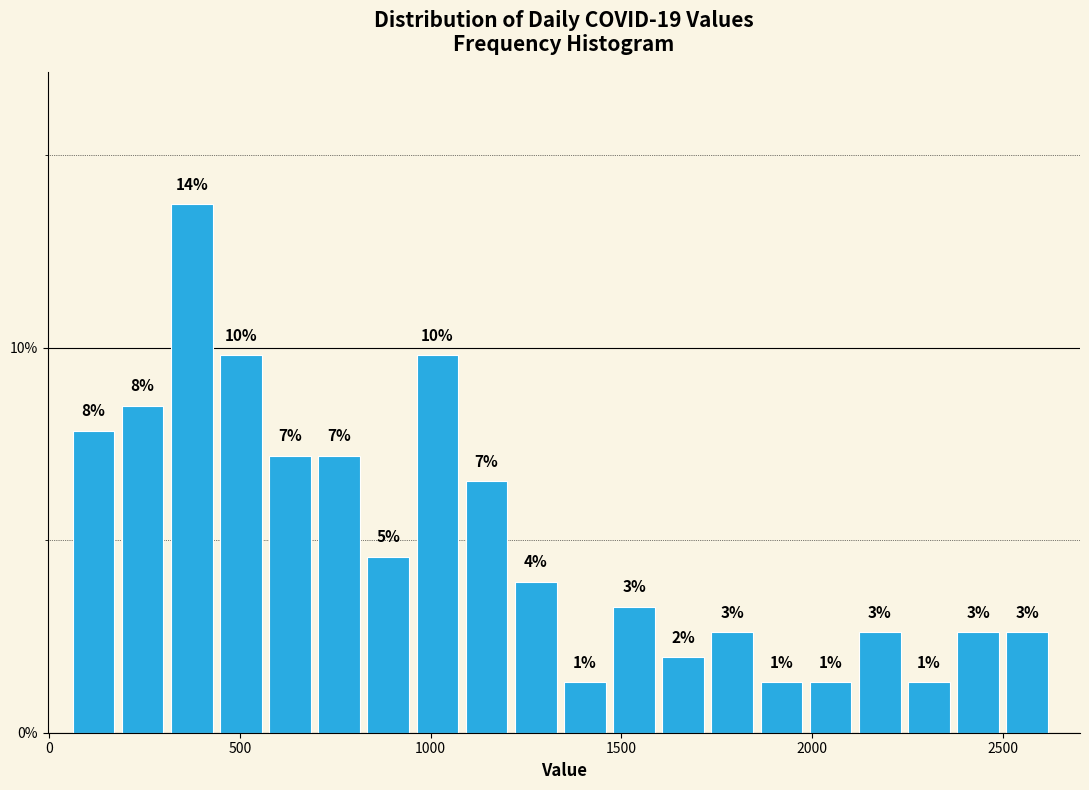

Around what value on the x-axis is the tallest bar? Give the approximate position of its centre, as read against the axis.

350